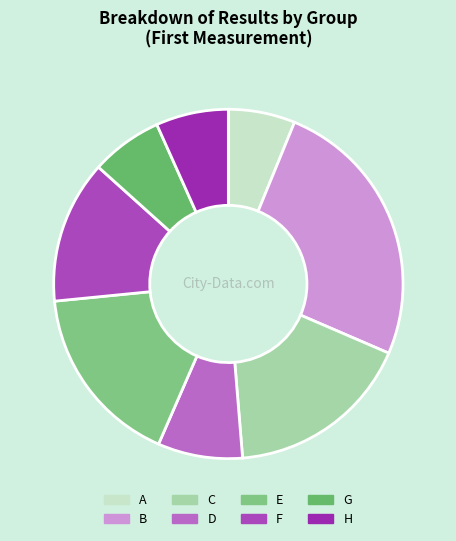

The E slice represents 30% of the pie. True or false?

False